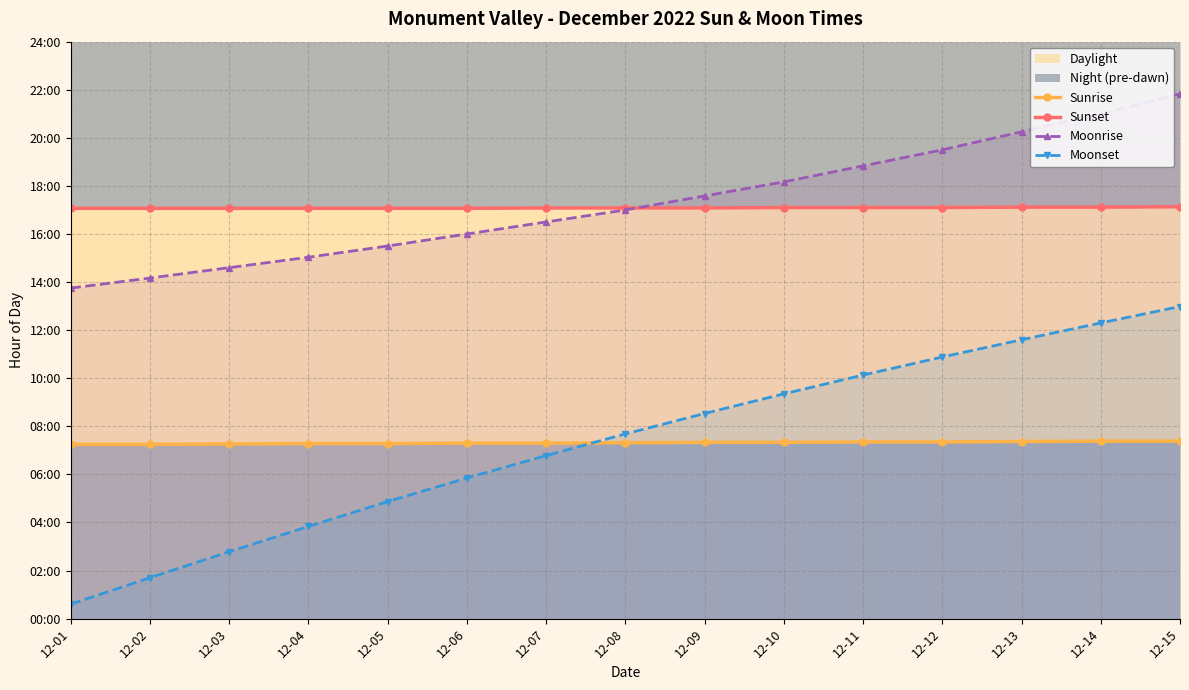

Reading right to left, list all the values displayed in this chart.

Sunrise: 7.4	7.4	7.4	7.3	7.3	7.3	7.3	7.3	7.3	7.3	7.3	7.3	7.3	7.2	7.2
Sunset: 17.1	17.1	17.1	17.1	17.1	17.1	17.1	17.1	17.1	17.1	17.1	17.1	17.1	17.1	17.1
Moonrise: 21.8	21.0	20.2	19.5	18.8	18.2	17.6	17.0	16.5	16.0	15.5	15.0	14.6	14.2	13.8
Moonset: 13.0	12.3	11.6	10.9	10.1	9.3	8.5	7.7	6.8	5.8	4.9	3.8	2.8	1.7	0.6